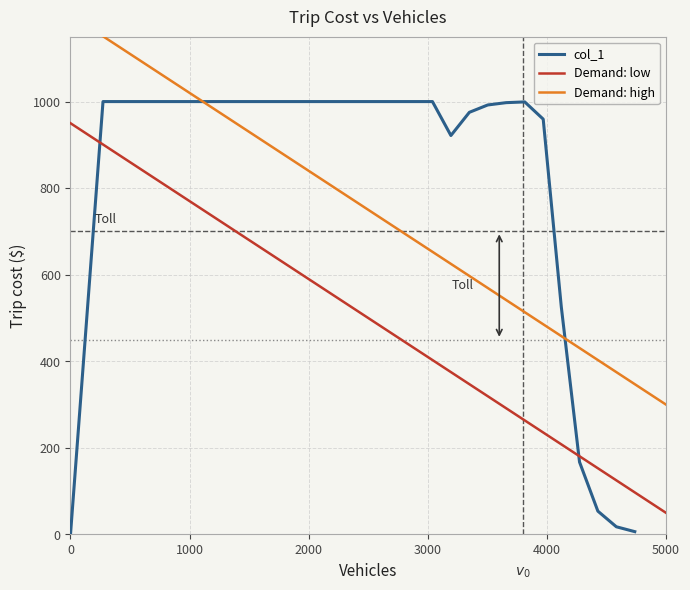

Which label corresponds to the largest value in the chart?

273